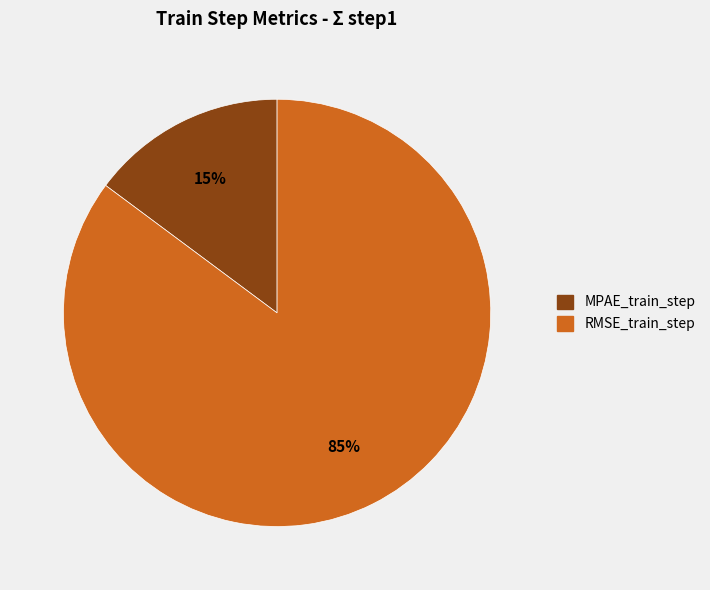

Which slice is the largest?

RMSE_train_step